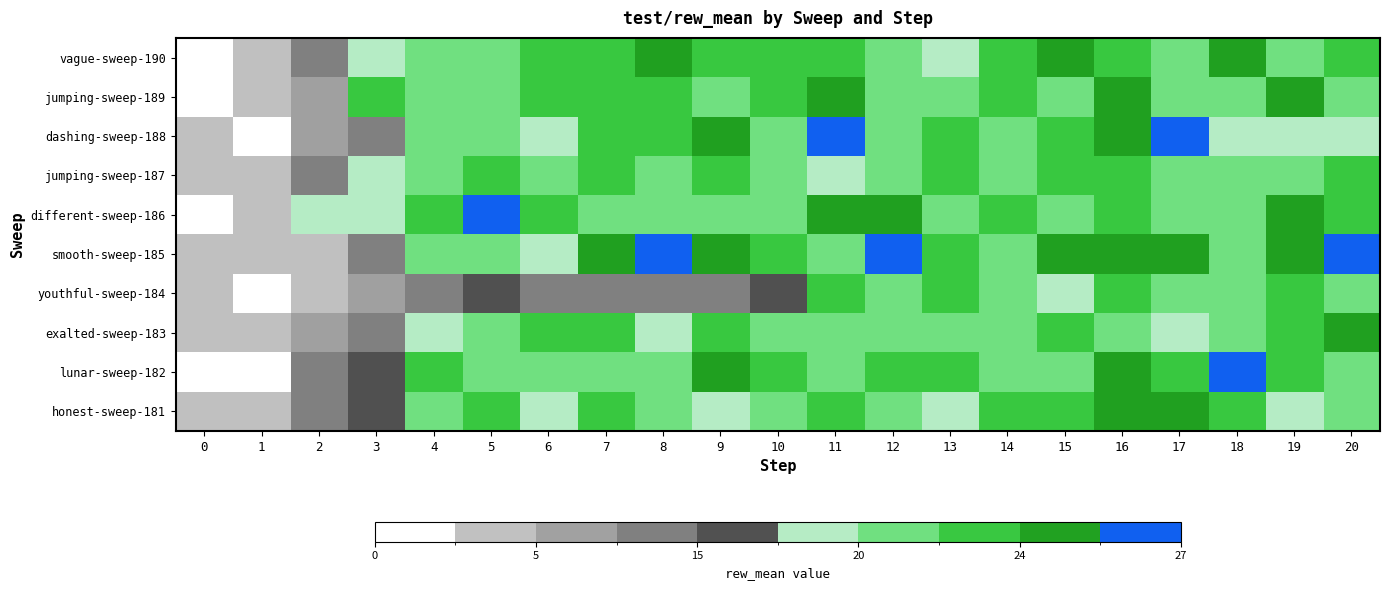

How many series are shown in this chart?

10